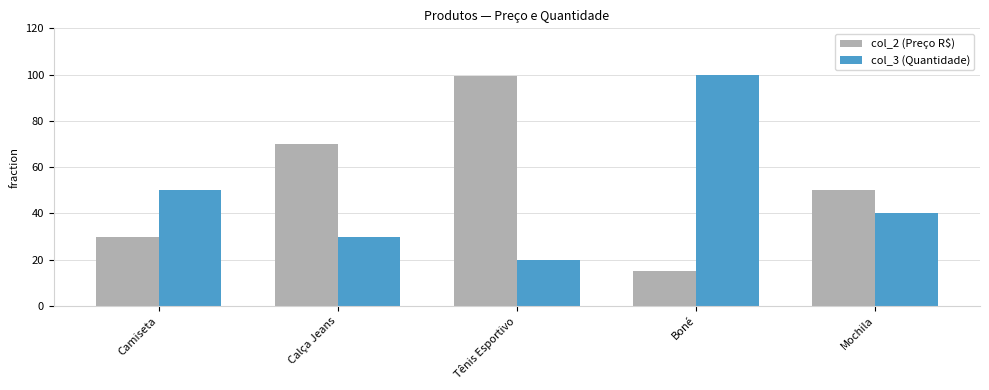

At how many categories does at least one series exceed 82?

2